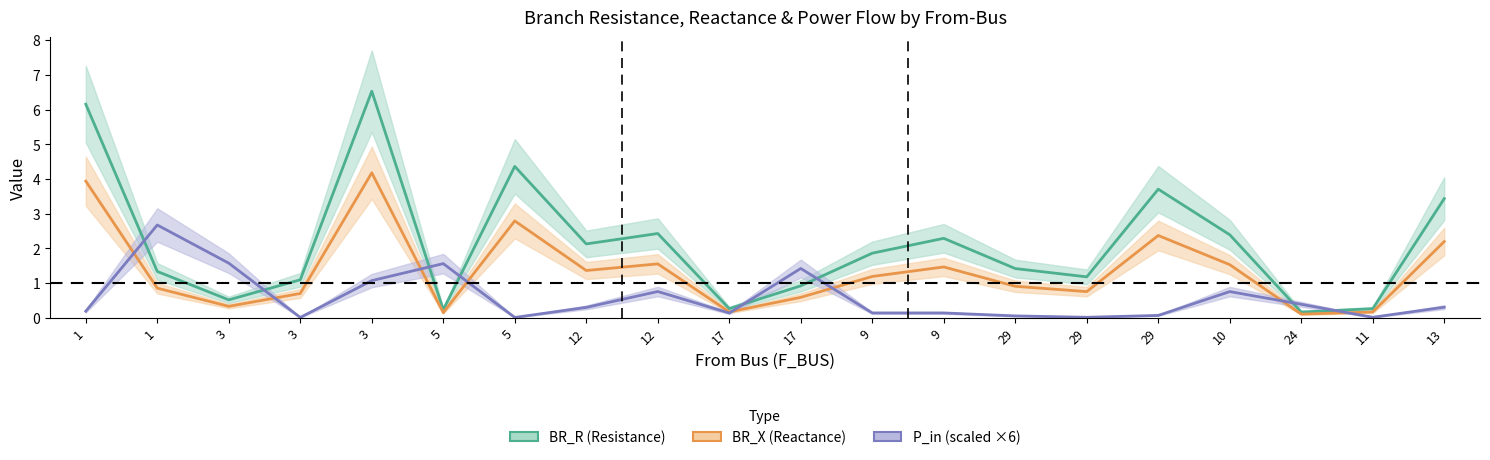

Where is BR_X (Reactance) nearest to the value 2?

13